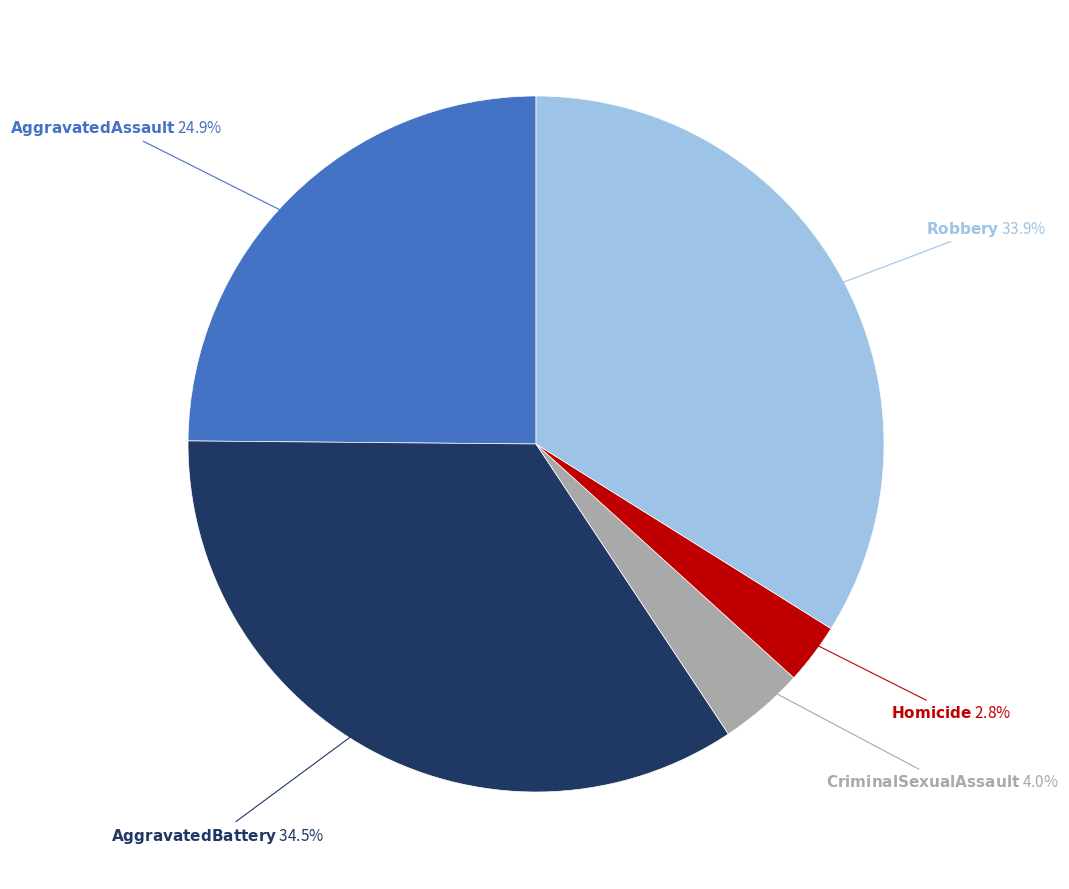

Is there a majority slice in this chart?

No